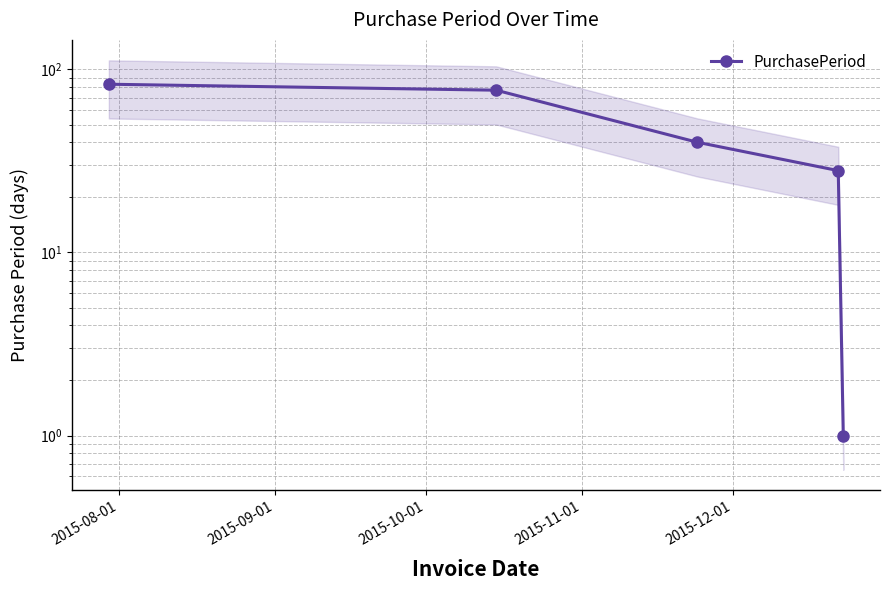

Reading right to left, list all the values displayed in this chart.

1	28	40	77	83